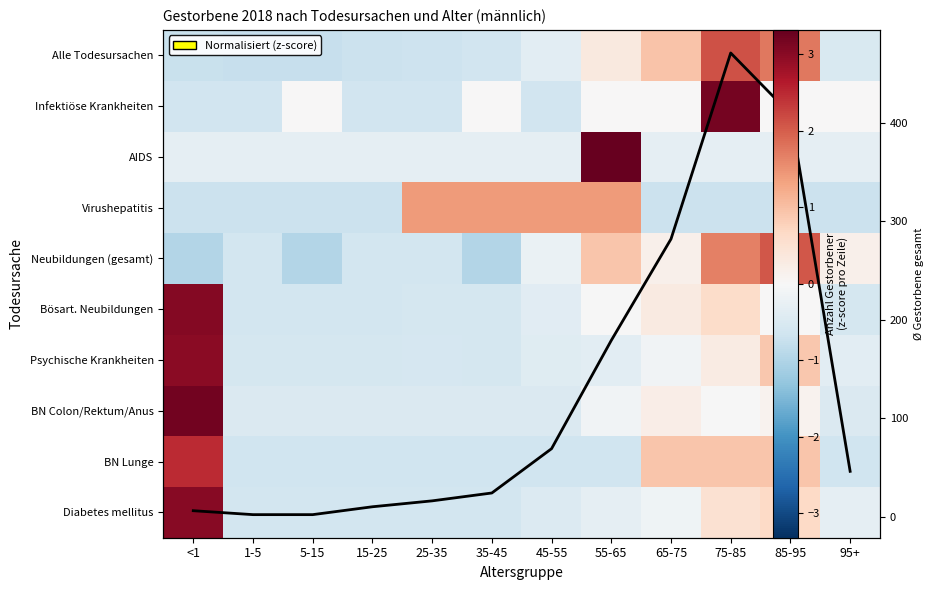

What is the difference between the Gesamt values at 1-5 and 85-95?

407.0